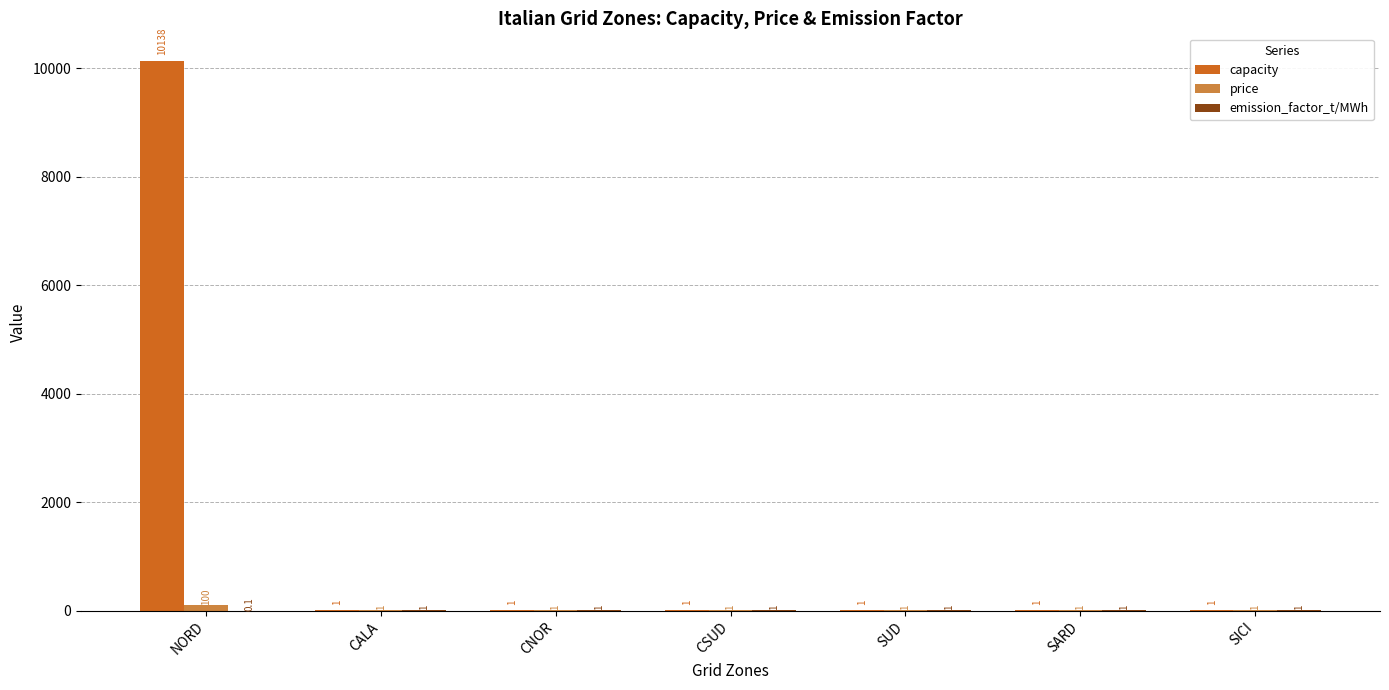

What value does the capacity series have at CALA?

1.0